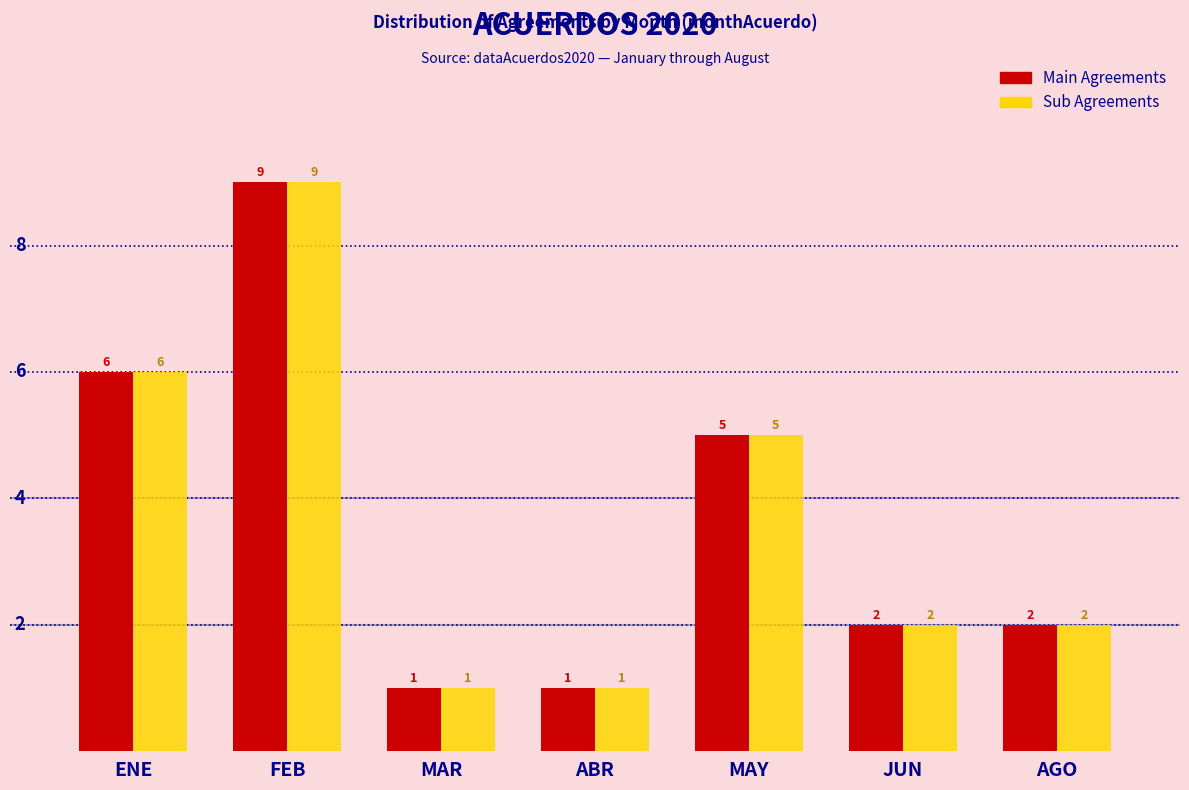

Reading left to right, extract all data points from this chart.

Main Agreements: ENE=6	FEB=9	MAR=1	ABR=1	MAY=5	JUN=2	AGO=2
Sub Agreements: ENE=6	FEB=9	MAR=1	ABR=1	MAY=5	JUN=2	AGO=2